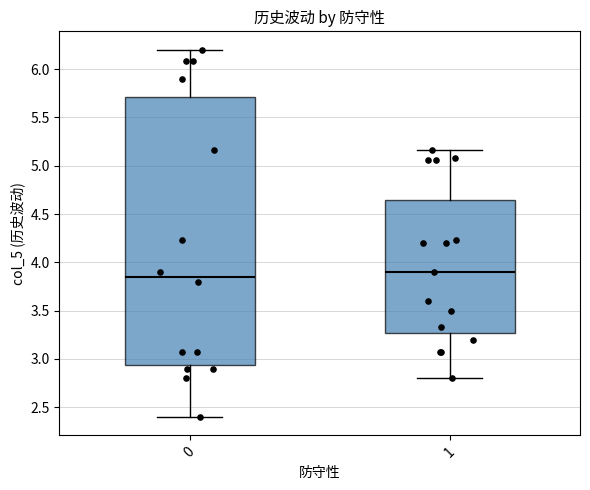

Where does the median line of the box at x = 1 sit on the y-axis? The values are not printed on the chart, so give them approximately, as read against the axis.

3.90